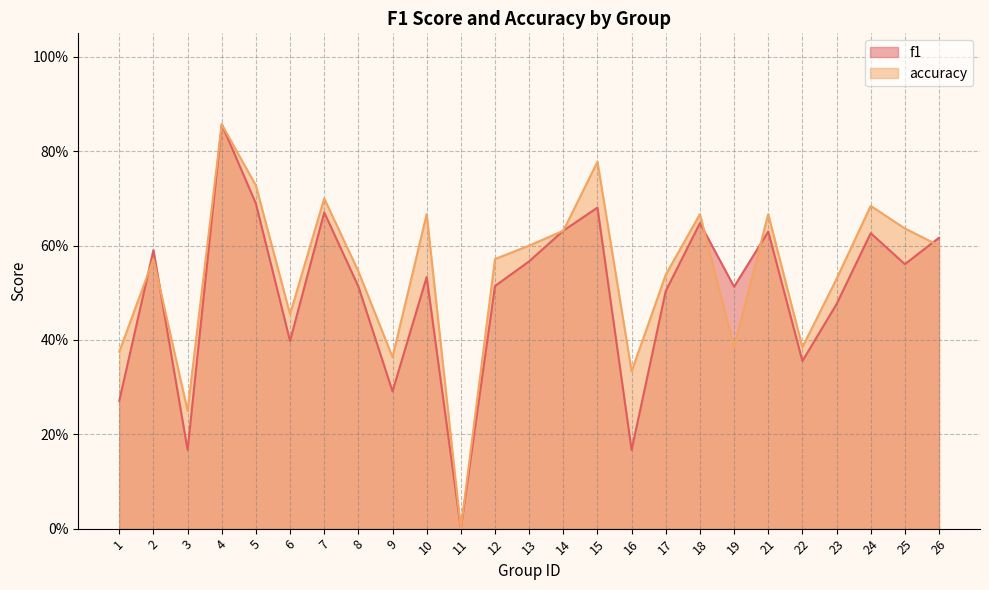

What is the difference between the accuracy values at 25 and 2?

0.1